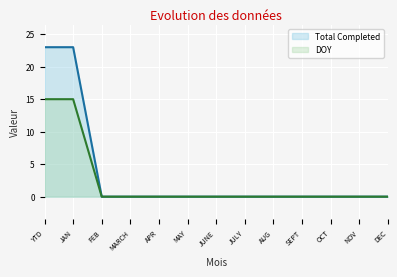

Which category has the highest value in the DOY series?

YTD